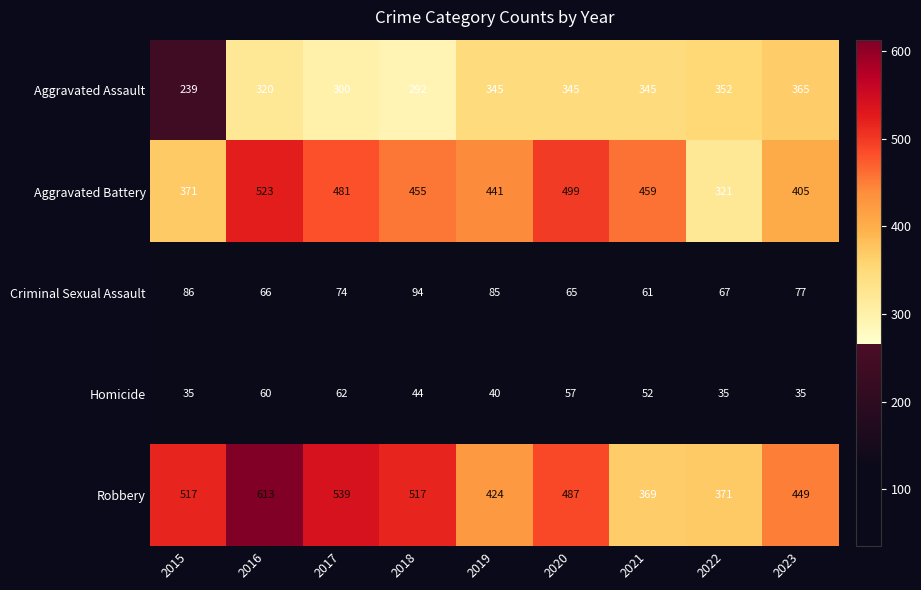

Is it true that Robbery equals 517 at 2018?

True